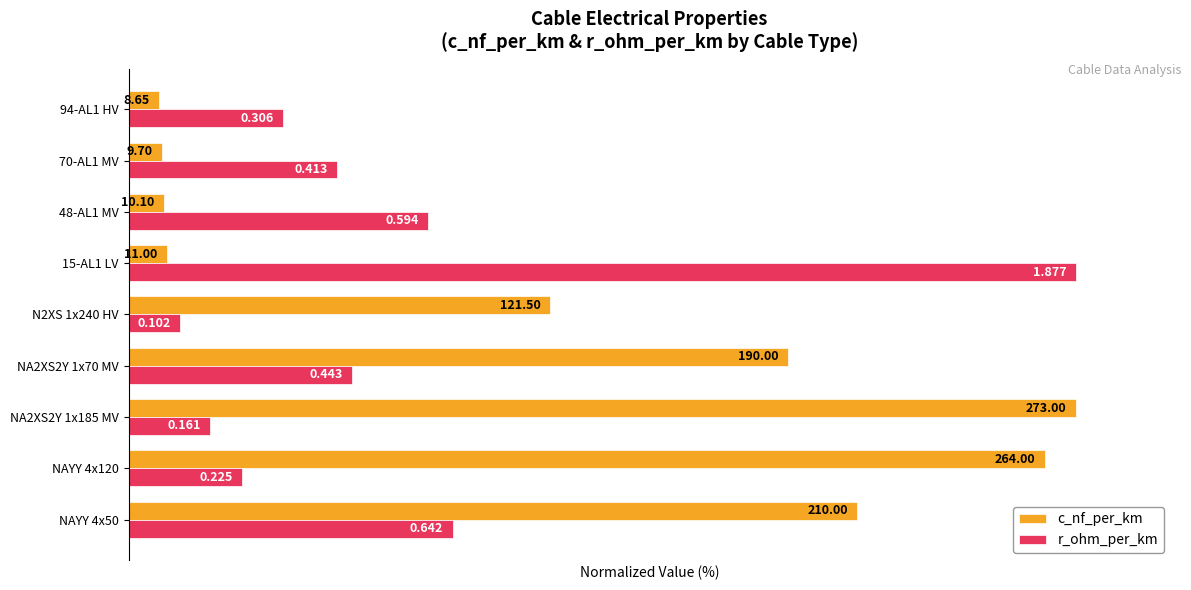

What are all the series names shown in the legend?

c_nf_per_km, r_ohm_per_km